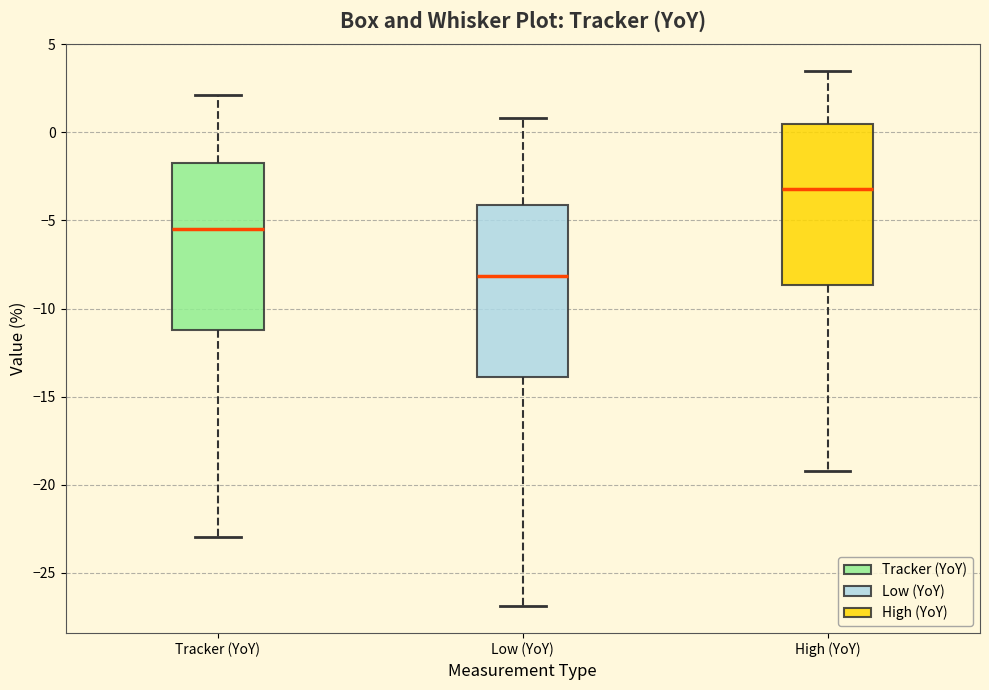

Reading left to right, transcribe this box plot: for each box, give where its median line is, the range the box spans, and where its two whiskers end, as read against the y-axis. The values are not printed on the chart, so give them approximately, as read against the axis.

Tracker (YoY): median -5.5, box -11.0 to -2.0, whiskers -23.0 to 2.0
Low (YoY): median -8.0, box -14.0 to -4.0, whiskers -27.0 to 1.0
High (YoY): median -3.0, box -8.5 to 0.5, whiskers -19.0 to 3.5